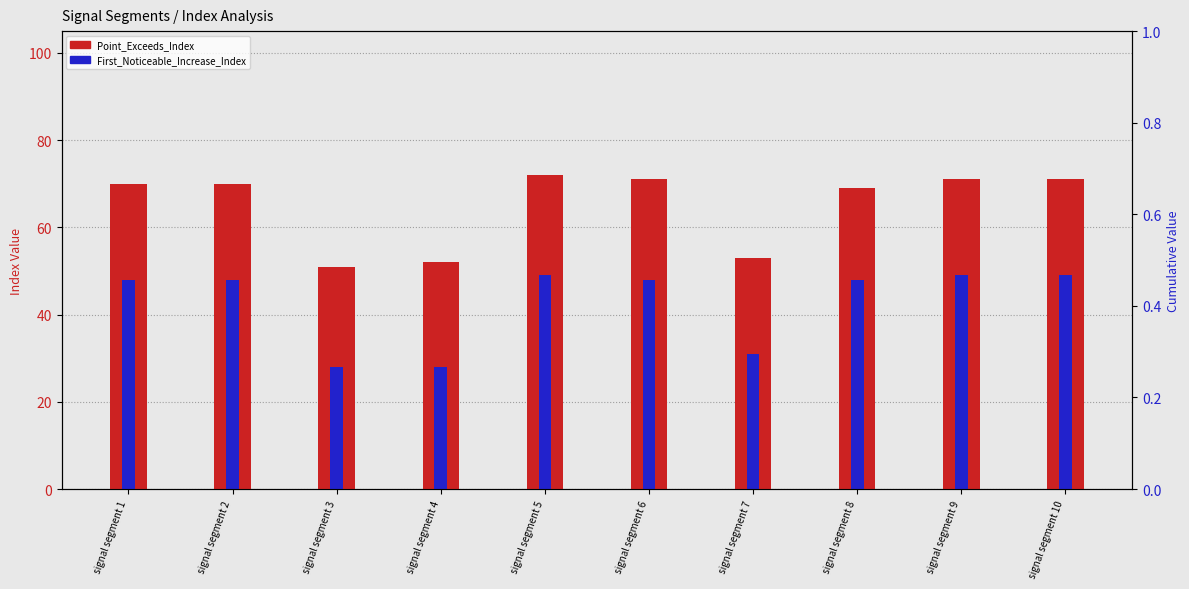

What is the difference between the First_Noticeable_Increase_Index values at signal segment 6 and signal segment 4?

20